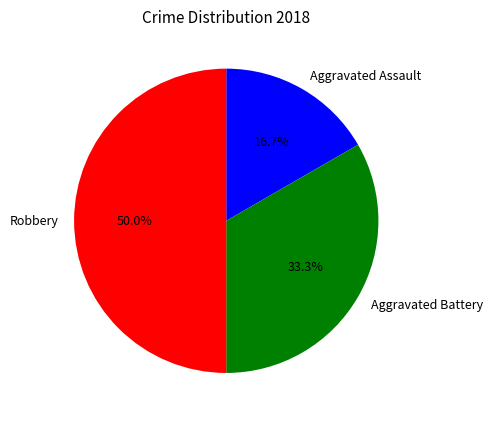

Between Robbery and Aggravated Battery, which is larger?

Robbery